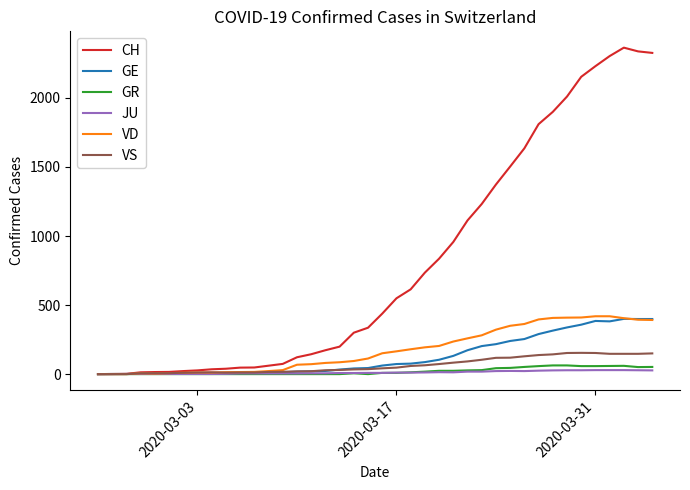

Which series has the largest total across all categories?

CH